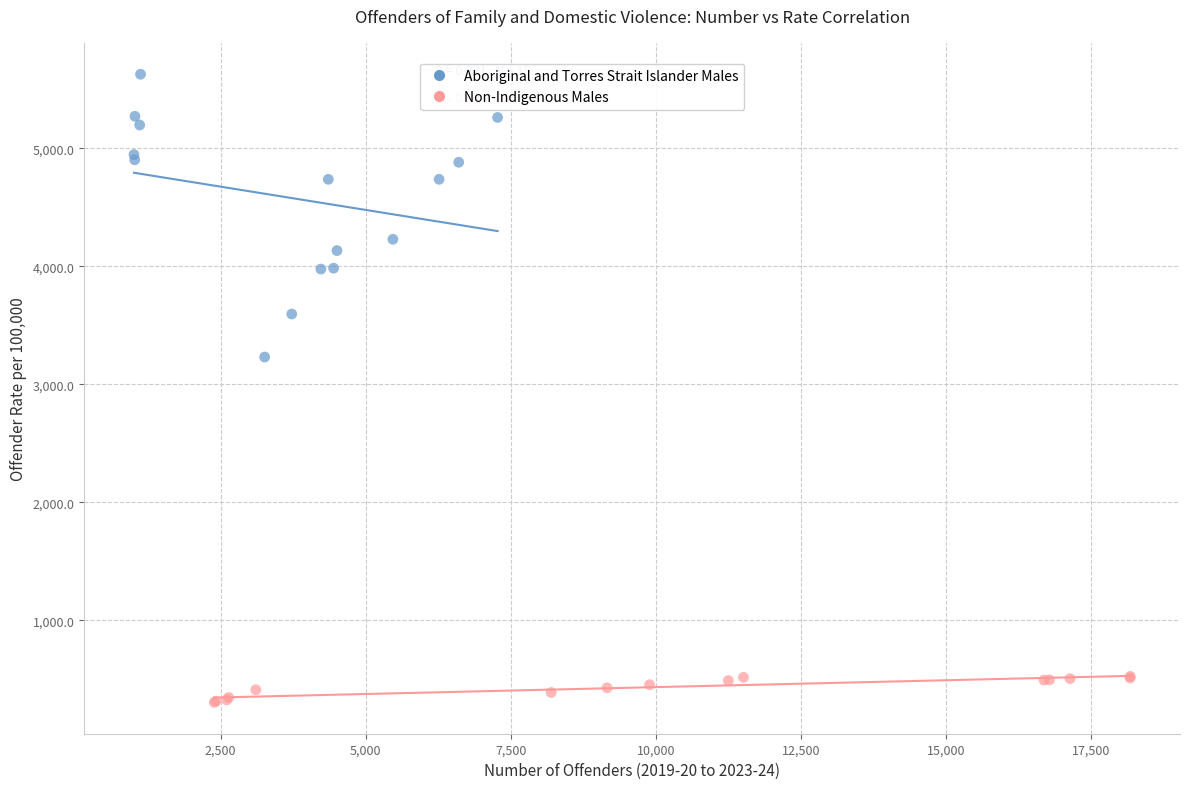

Which series has the widest spread of Y values?

Aboriginal and Torres Strait Islander Males